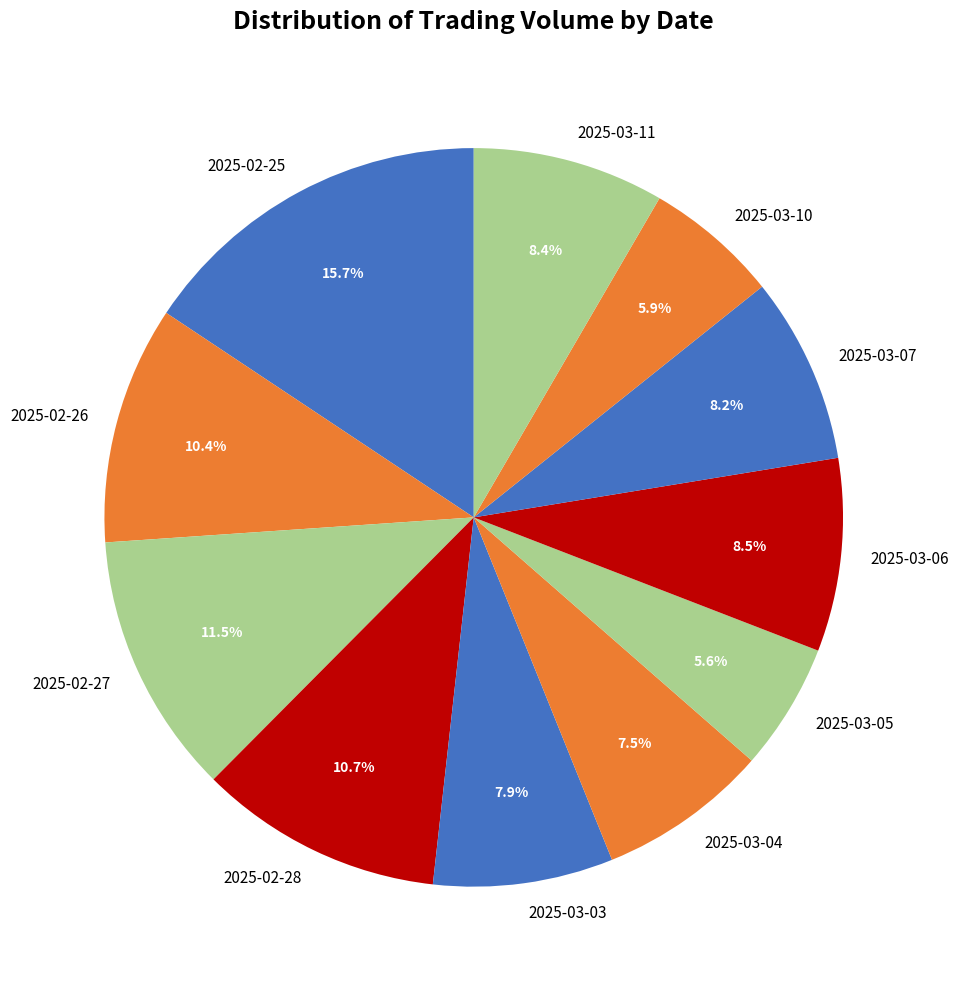

Does 2025-03-06 account for over 50% of the chart?

No